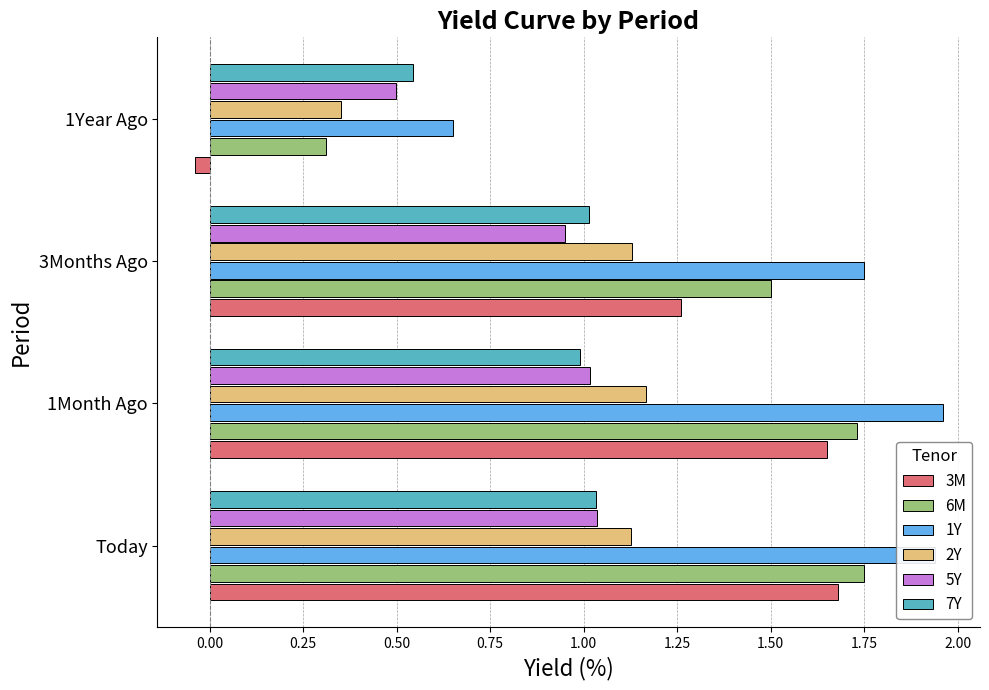

Which series has the largest range (max minus min)?

3M